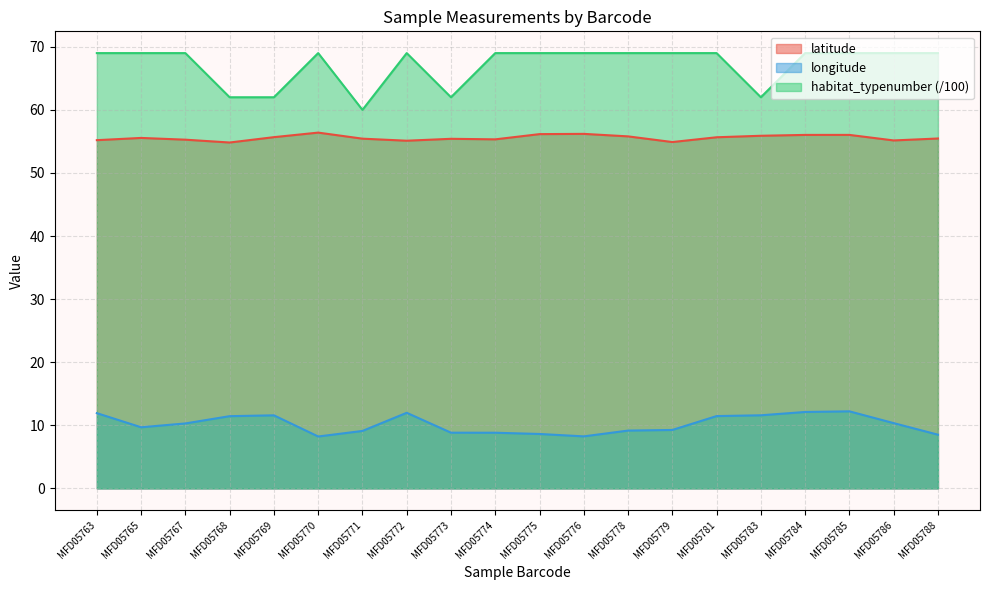

Reading left to right, transcribe all the data shown in this chart.

latitude: MFD05763=55.2	MFD05765=55.6	MFD05767=55.3	MFD05768=54.8	MFD05769=55.7	MFD05770=56.4	MFD05771=55.4	MFD05772=55.1	MFD05773=55.4	MFD05774=55.3	MFD05775=56.2	MFD05776=56.2	MFD05778=55.8	MFD05779=54.9	MFD05781=55.7	MFD05783=55.9	MFD05784=56.0	MFD05785=56.0	MFD05786=55.2	MFD05788=55.5
longitude: MFD05763=11.9	MFD05765=9.7	MFD05767=10.3	MFD05768=11.4	MFD05769=11.6	MFD05770=8.2	MFD05771=9.1	MFD05772=12.0	MFD05773=8.8	MFD05774=8.8	MFD05775=8.6	MFD05776=8.2	MFD05778=9.2	MFD05779=9.3	MFD05781=11.5	MFD05783=11.6	MFD05784=12.1	MFD05785=12.2	MFD05786=10.3	MFD05788=8.5
habitat_typenumber: MFD05763=69.0	MFD05765=69.0	MFD05767=69.0	MFD05768=62.0	MFD05769=62.0	MFD05770=69.0	MFD05771=60.0	MFD05772=69.0	MFD05773=62.0	MFD05774=69.0	MFD05775=69.0	MFD05776=69.0	MFD05778=69.0	MFD05779=69.0	MFD05781=69.0	MFD05783=62.0	MFD05784=69.0	MFD05785=69.0	MFD05786=69.0	MFD05788=69.0